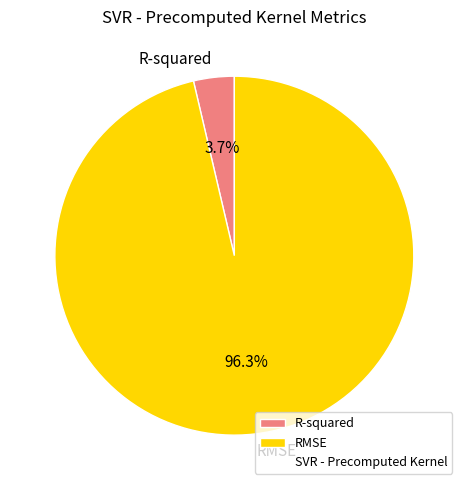

Rank the categories by value from lowest to highest.

R-squared, RMSE